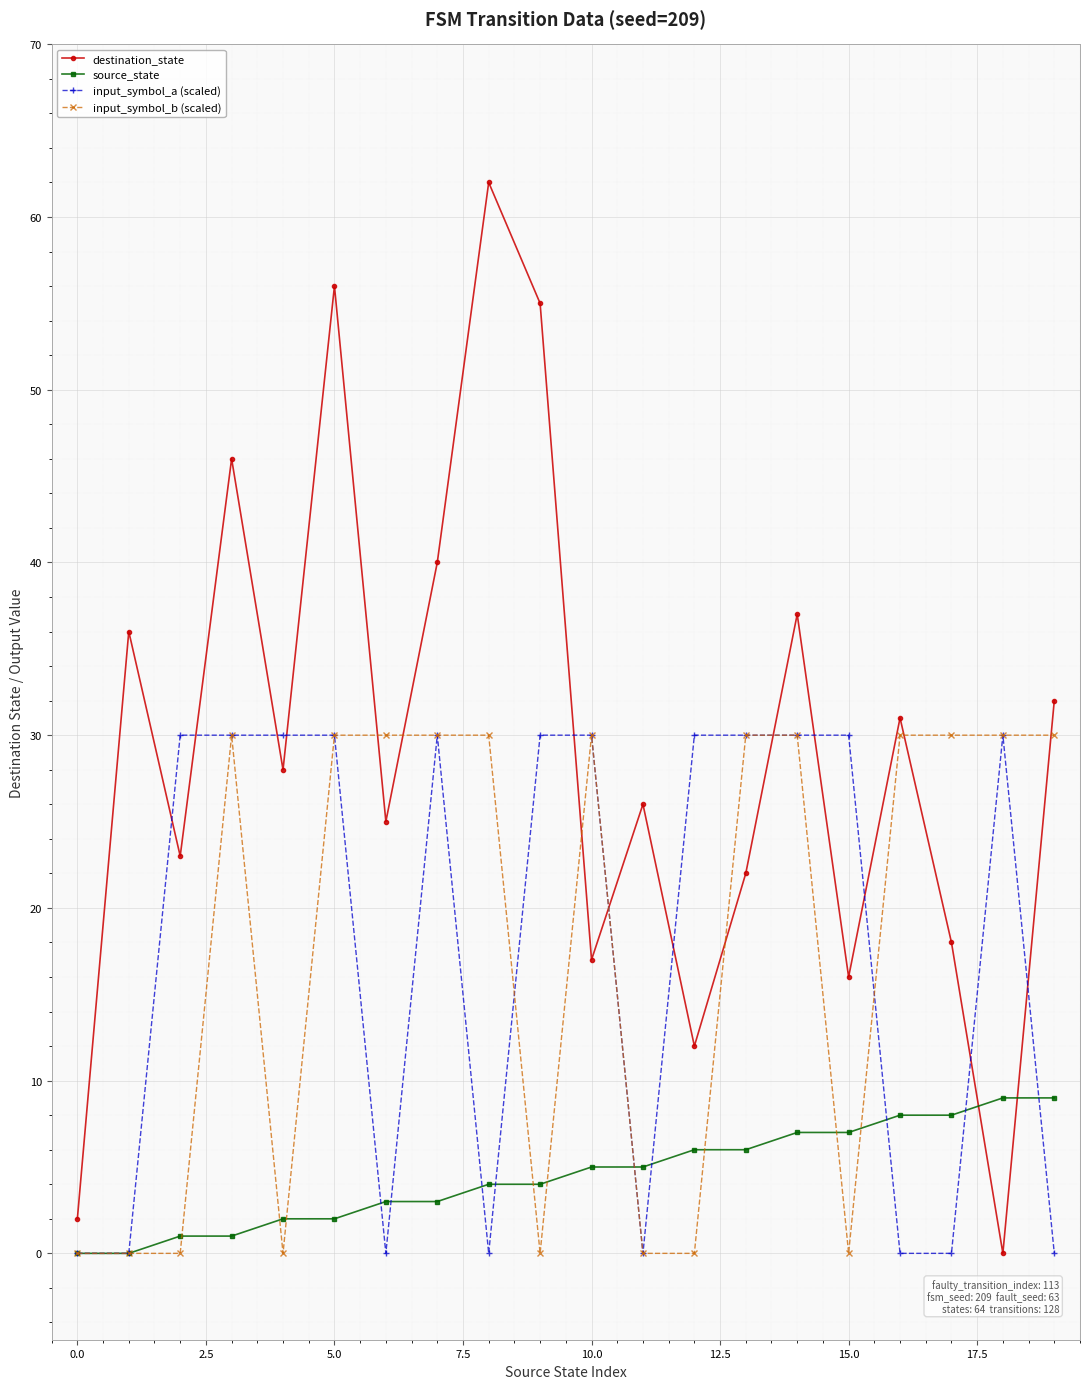

Which series has the largest total across all categories?

destination_state